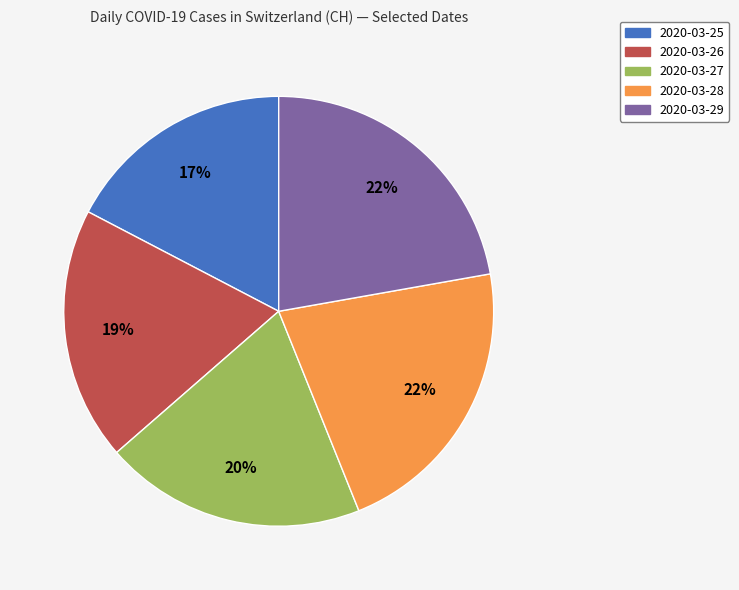

To the nearest percent, what is the average slice percentage?

20%